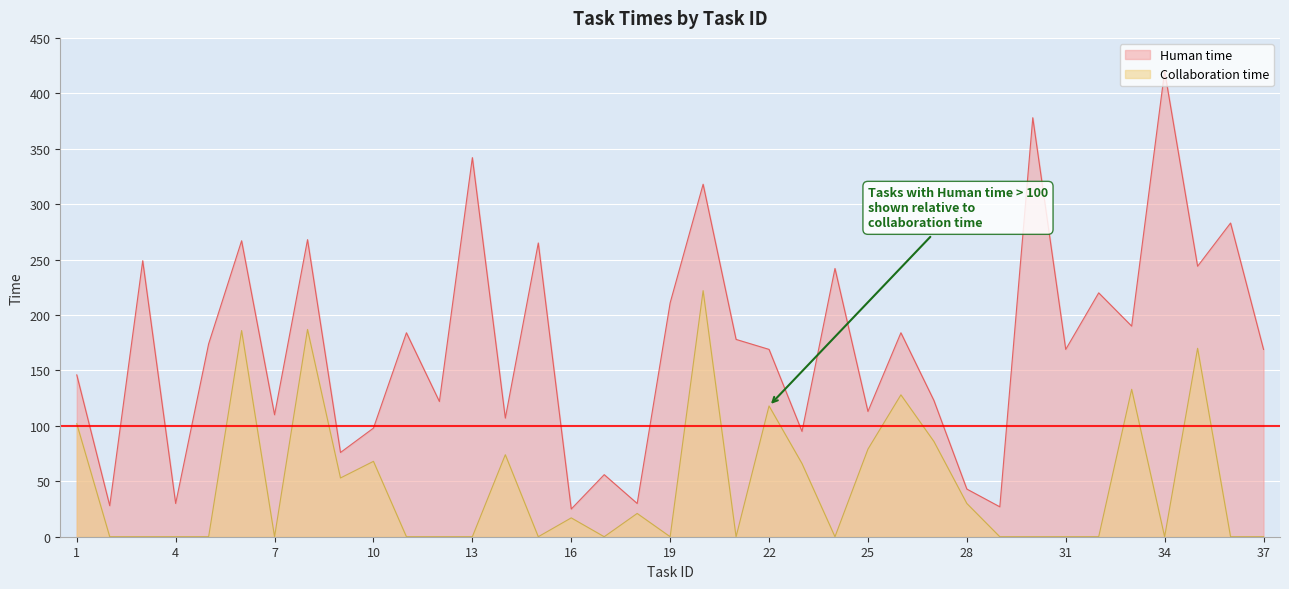

What are all the series names shown in the legend?

Human time, Collaboration time